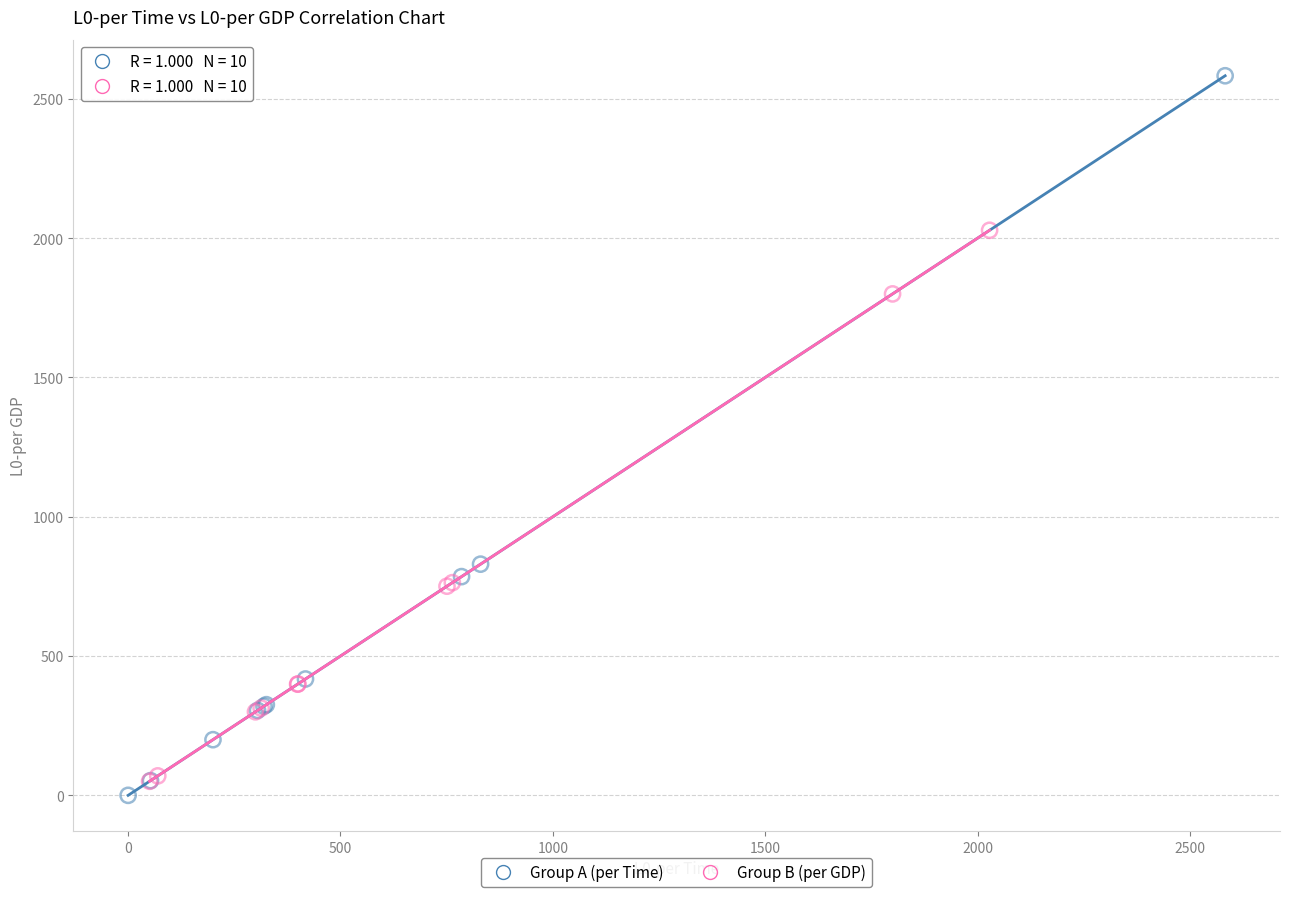

Which series has the largest Y range (max minus min)?

Group A (per Time)